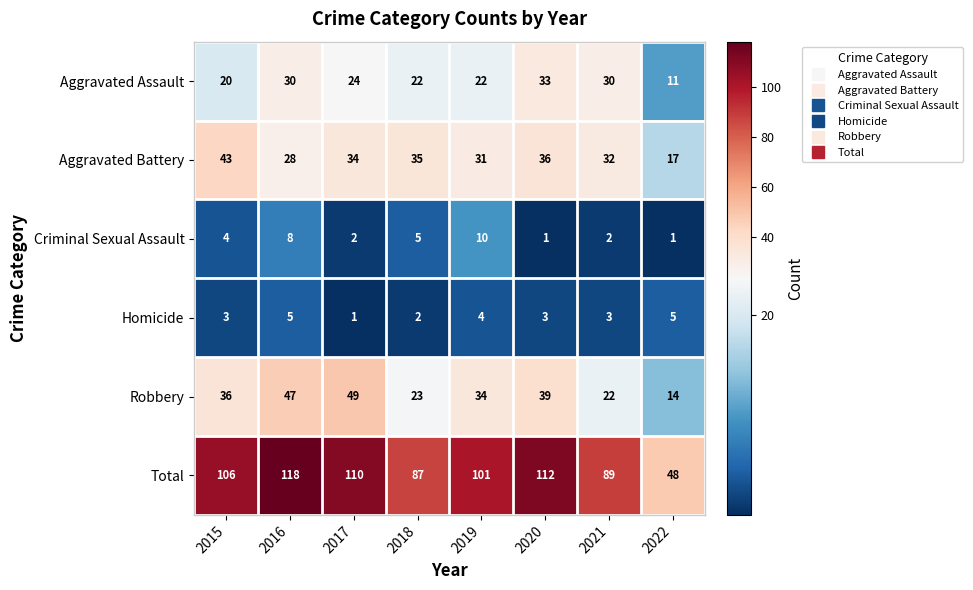

Which series has the largest total across all categories?

Total